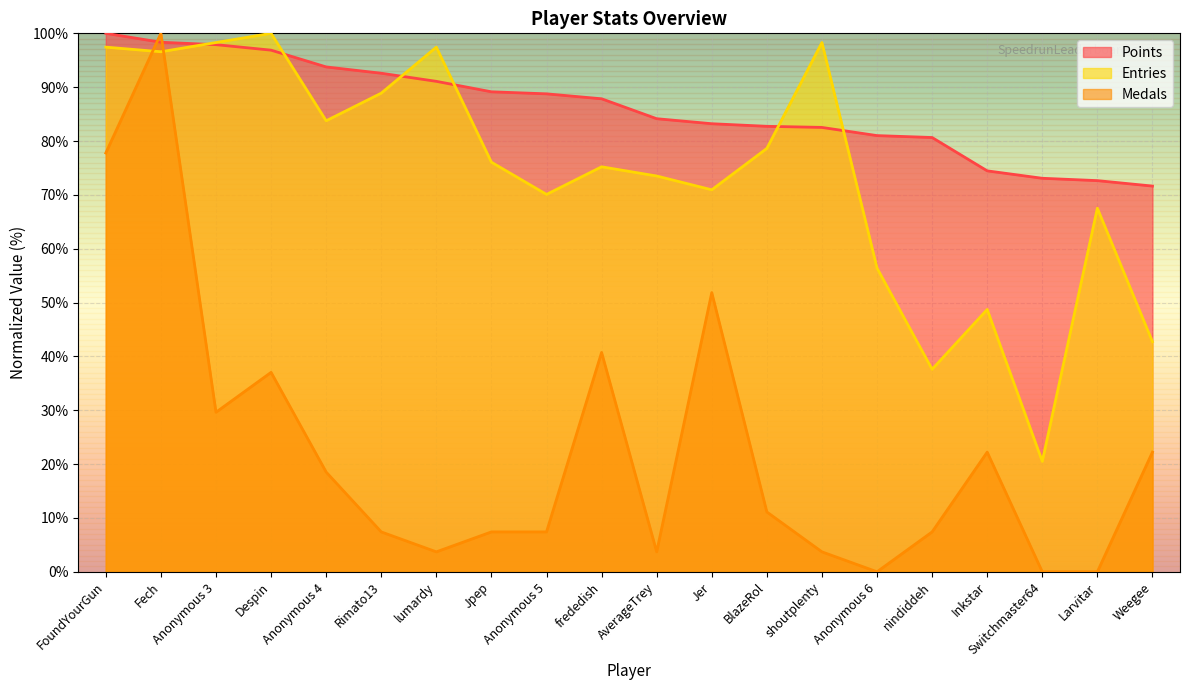

Where is the first local maximum for Medals?

Fech